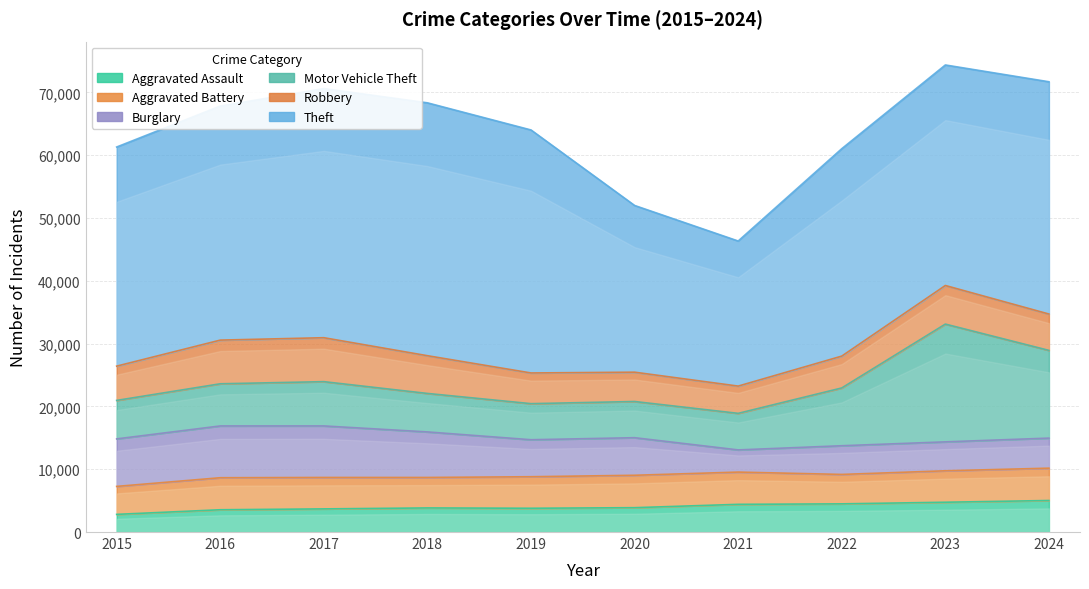

The Robbery series shows 2688 at 2017. True or false?

False